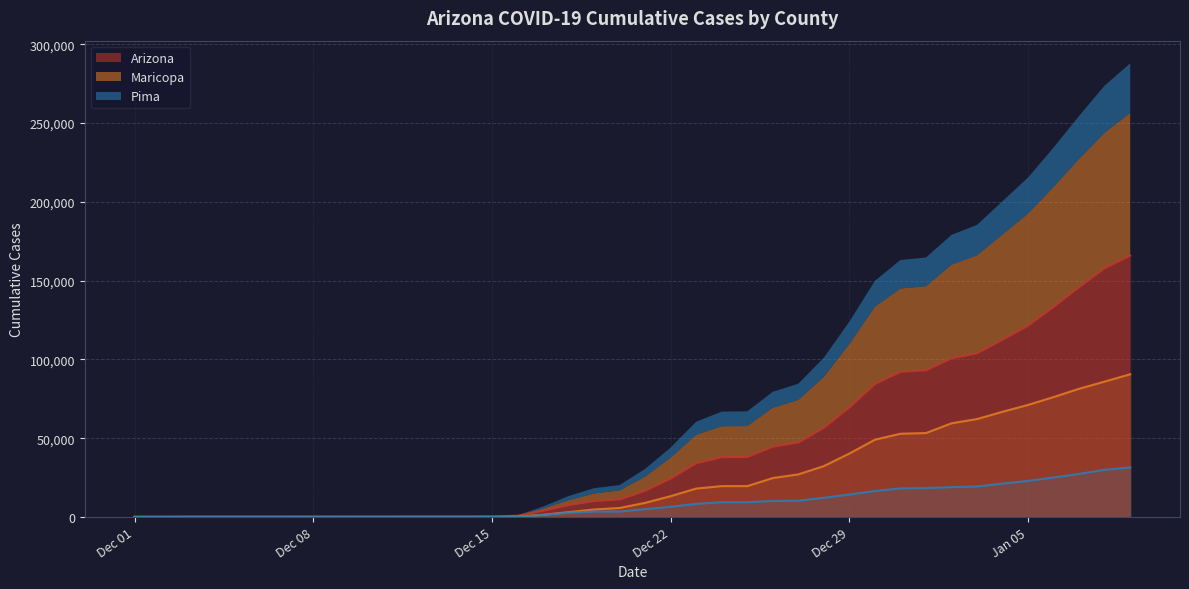

Does the chart display data point markers on the line(s)?

No